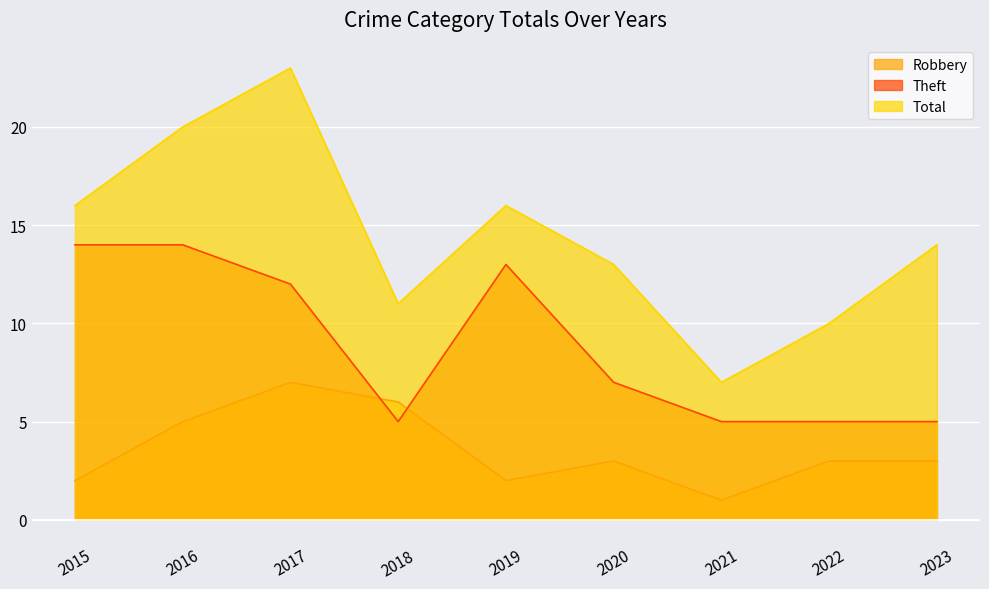

What is the average value of the Total series?

14